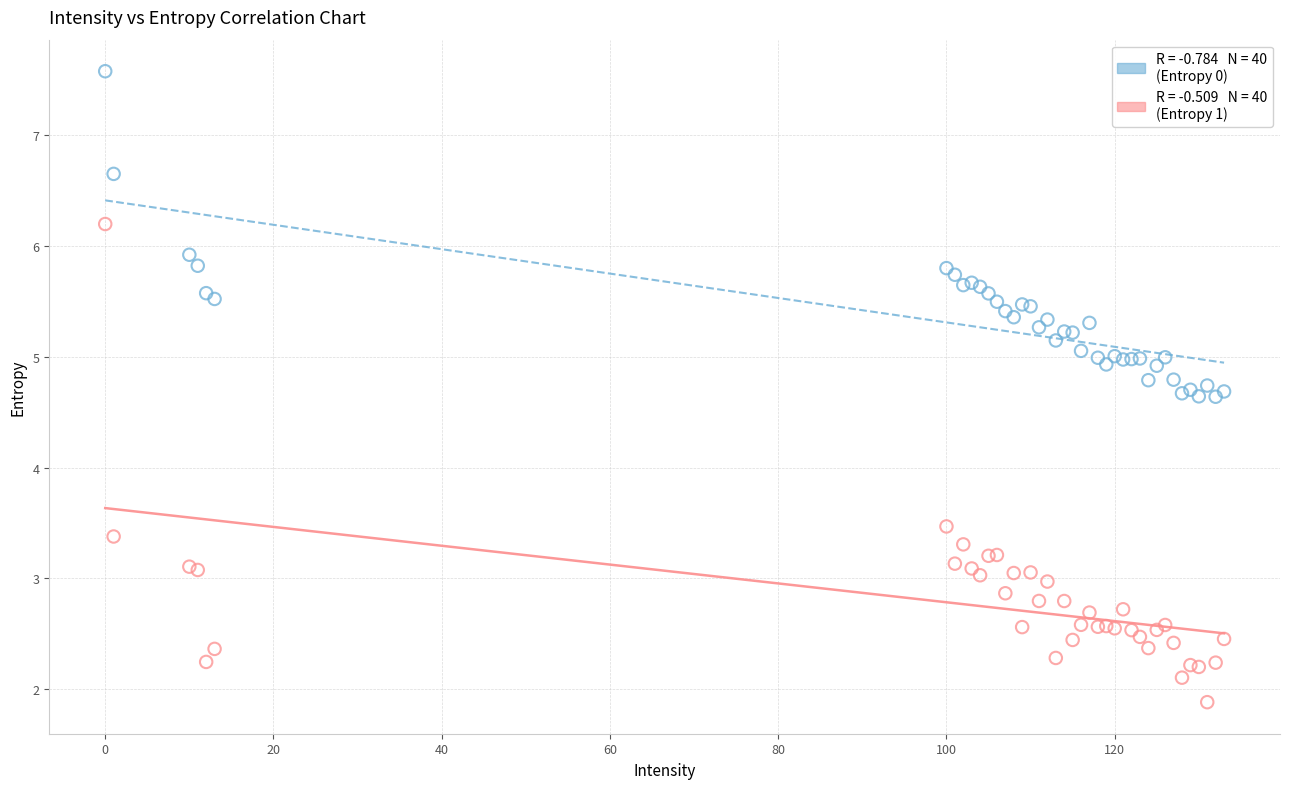

Across all series, what Y value is closest to 4?

3.5